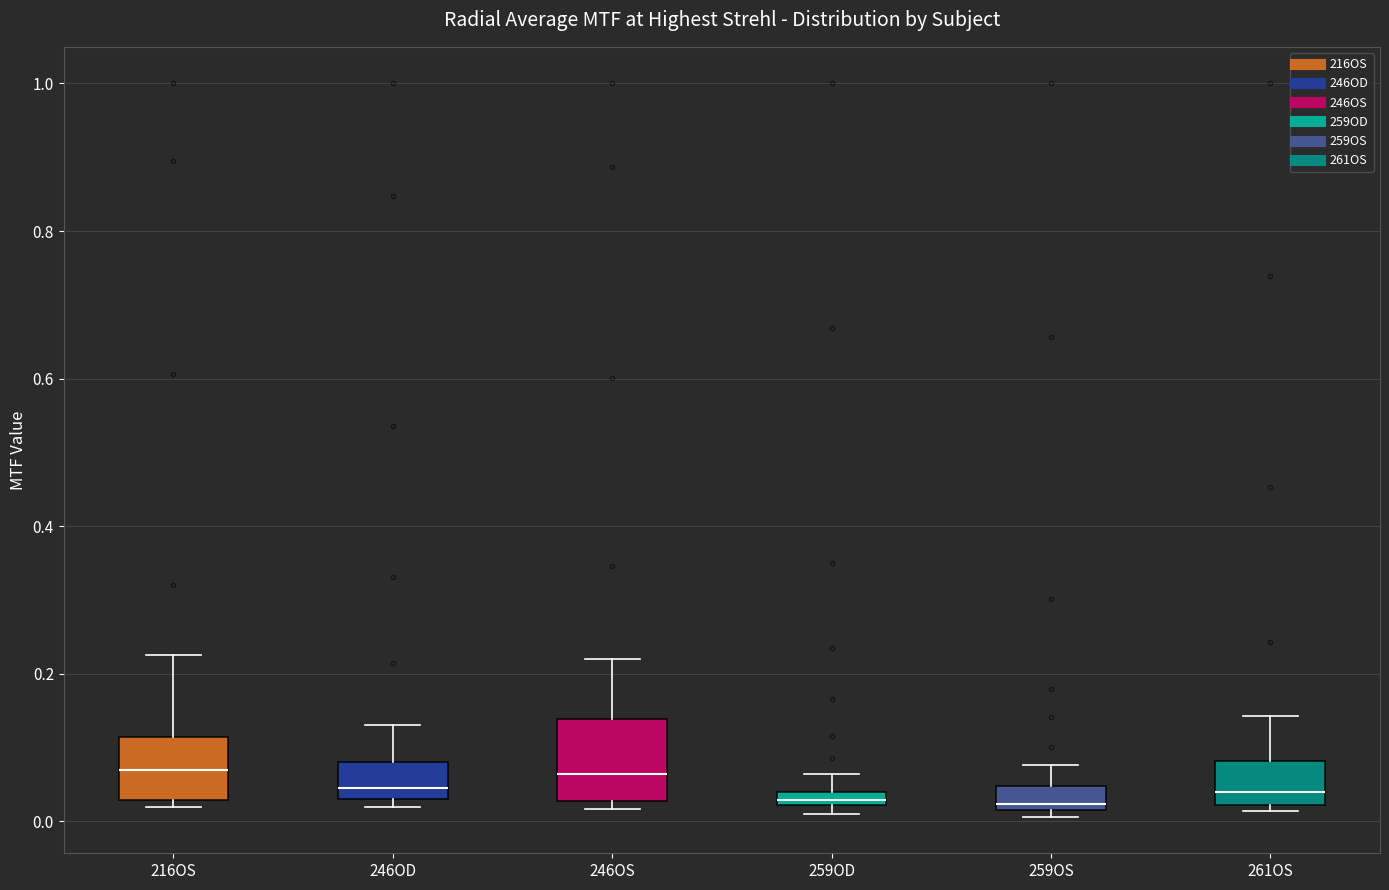

Where is the upper edge of the box for 216OS on the y-axis? The values are not printed on the chart, so give them approximately, as read against the axis.

0.12